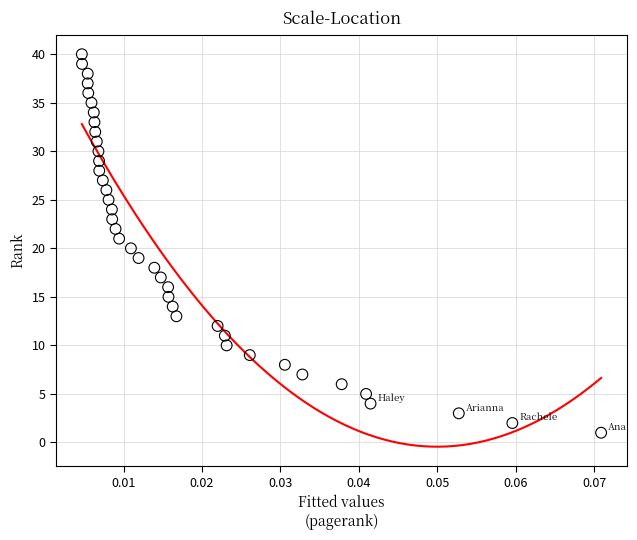

How many data points are displayed?

40